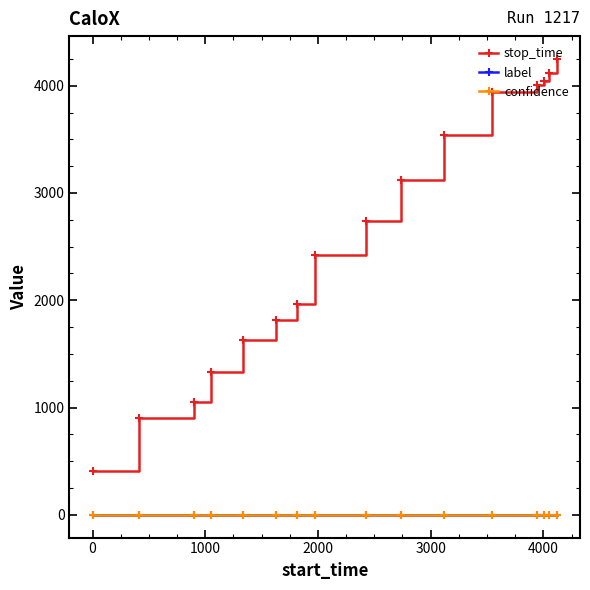

Which series has the largest total across all categories?

stop_time